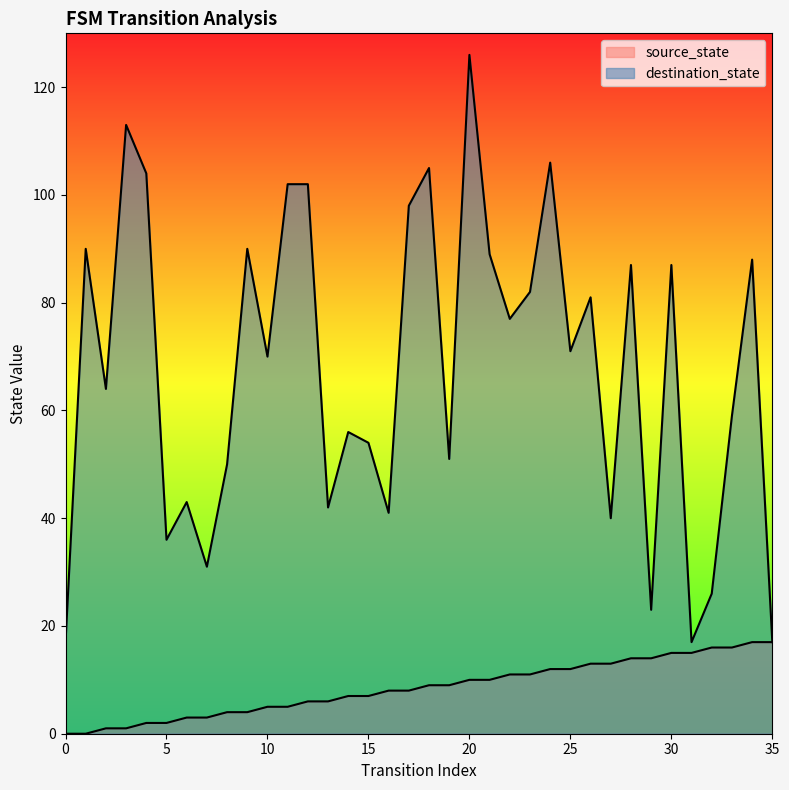

True or false: destination_state has a value of 11 at 35.

False